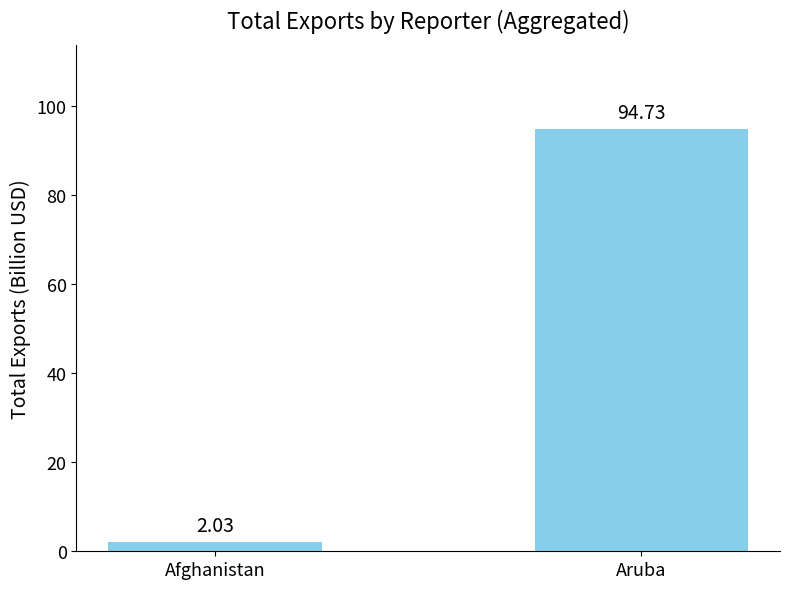

How many data points are above 94?

1